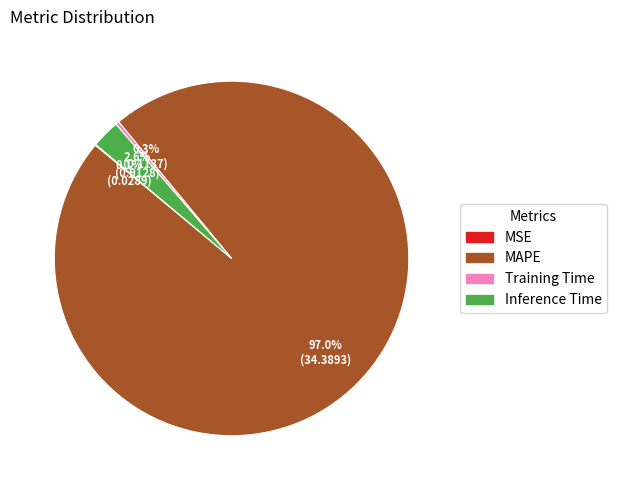

To the nearest percent, what is the difference between the largest and smallest slice percentages?

97%